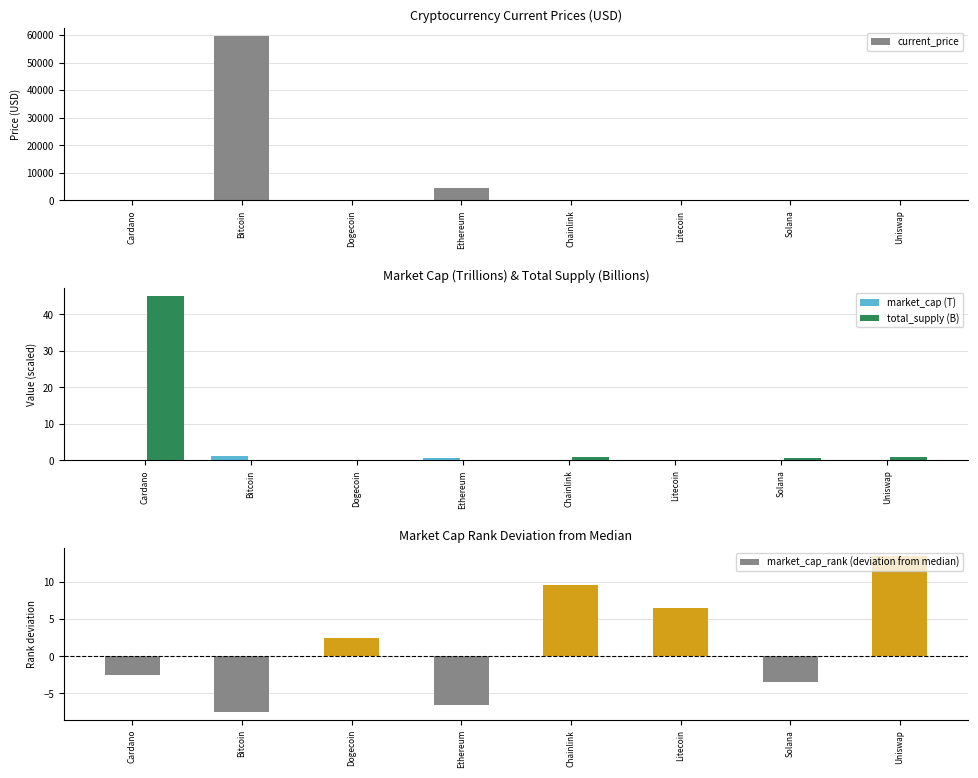

What is the label of the 2nd bar from the left?

Bitcoin